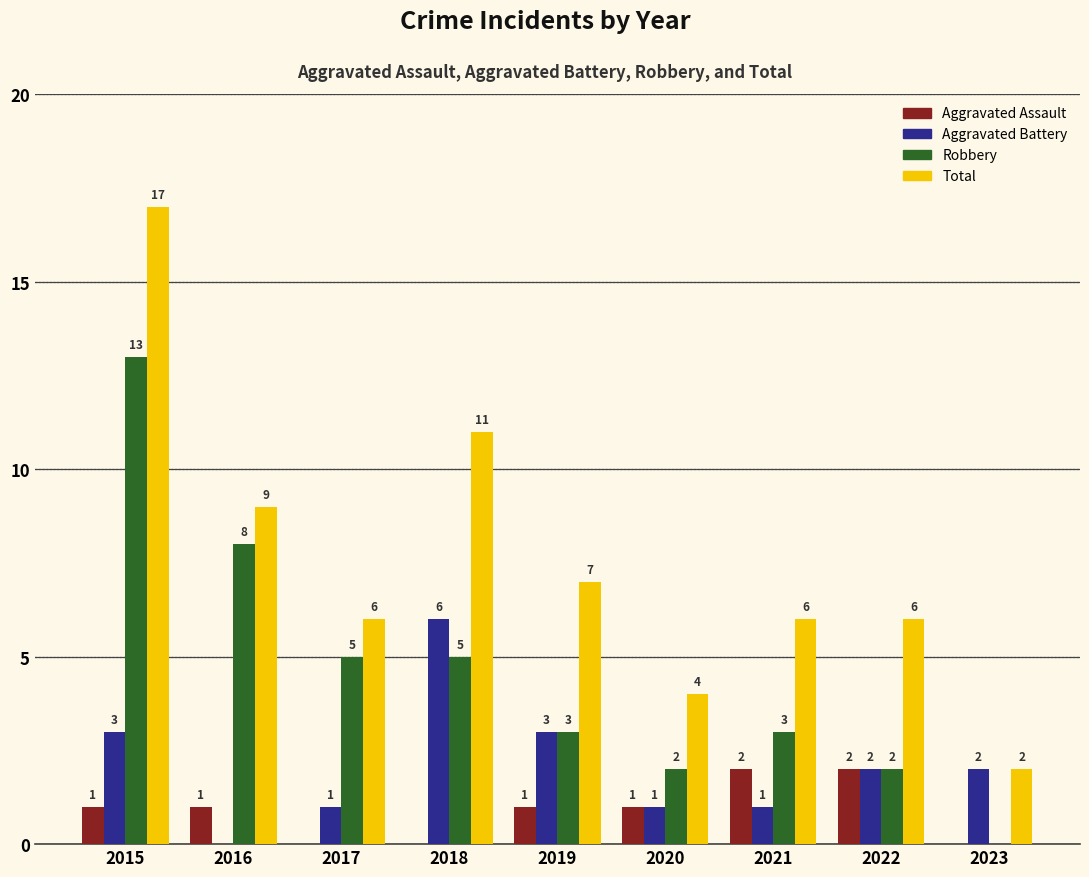

How many series are shown in this chart?

4